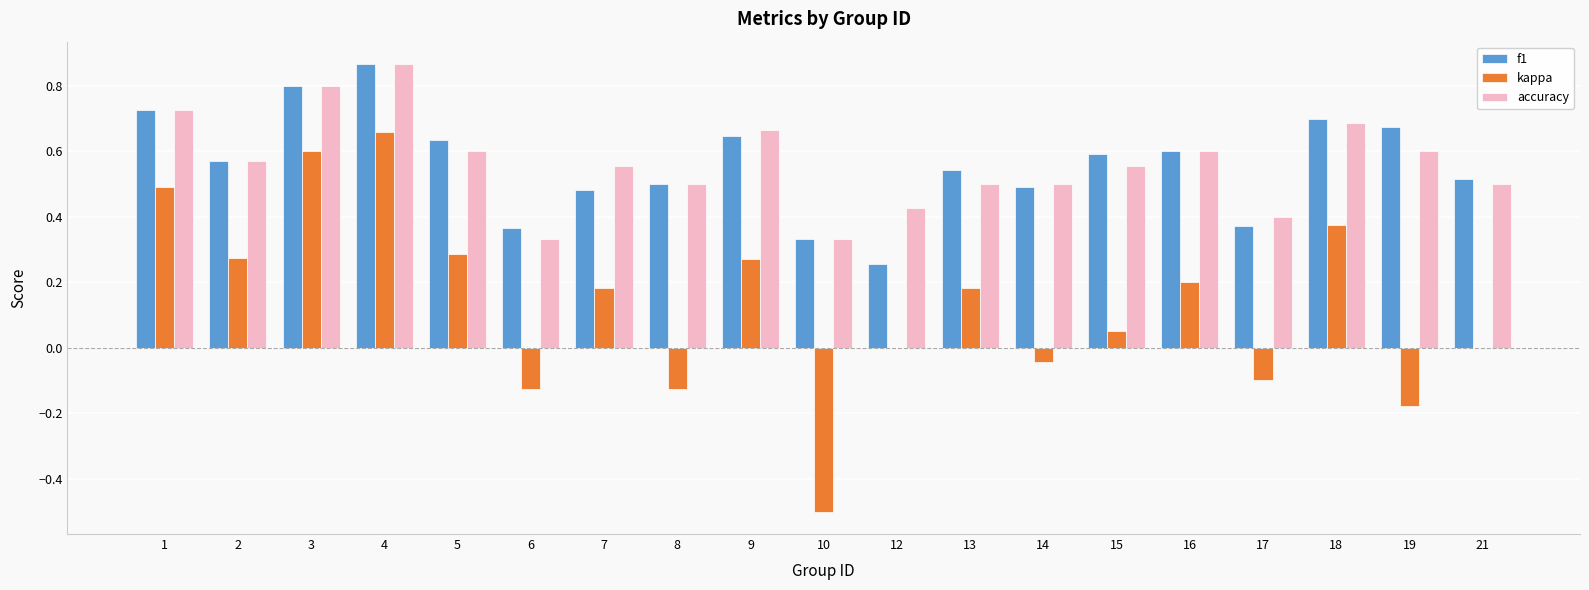

Are the bars horizontal?

No